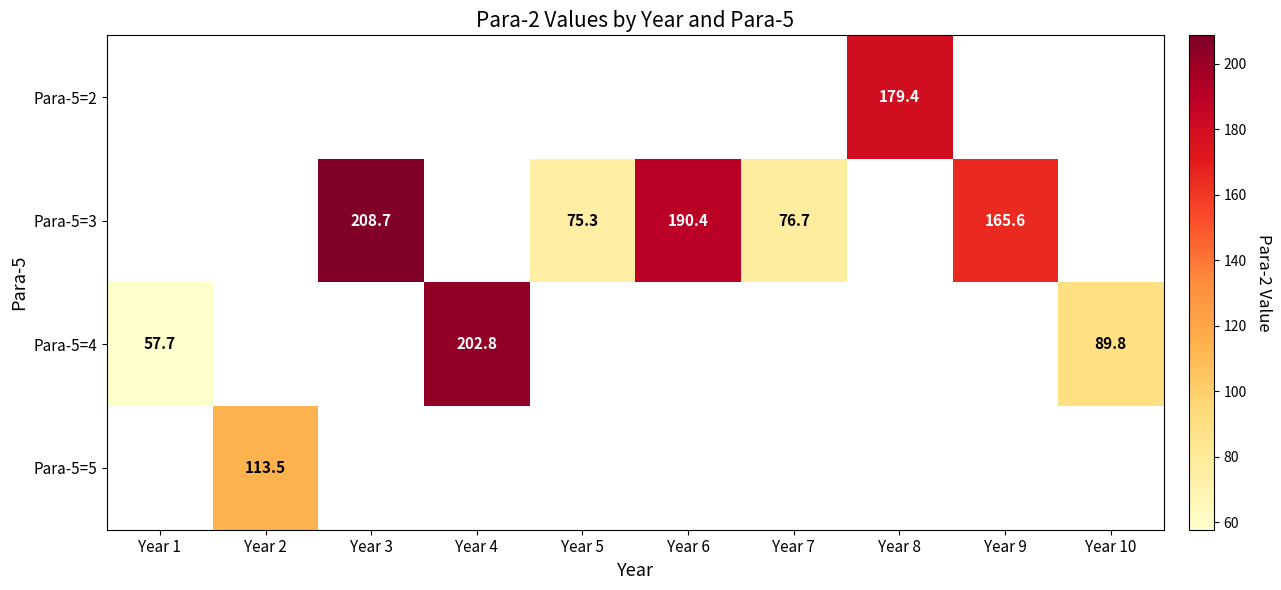

At which category does the chart reach its minimum across all series?

Year 1